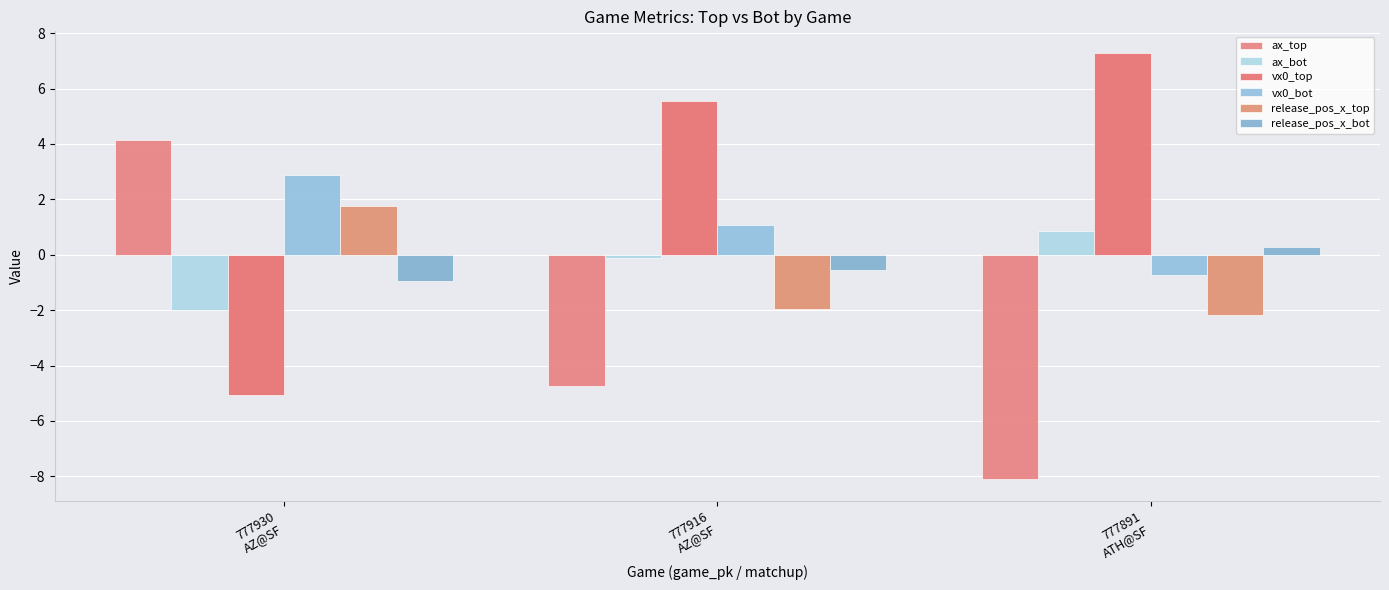

The value of ax_bot at 777930
AZ@SF is -2.0. True or false?

True